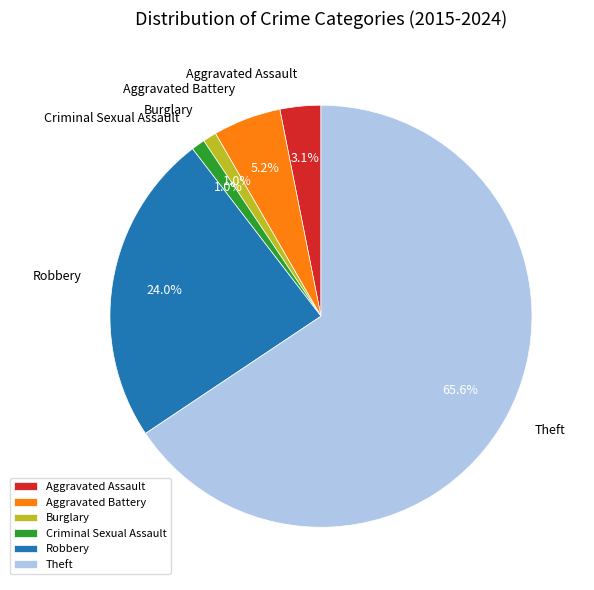

Count the number of slices in the pie.

6